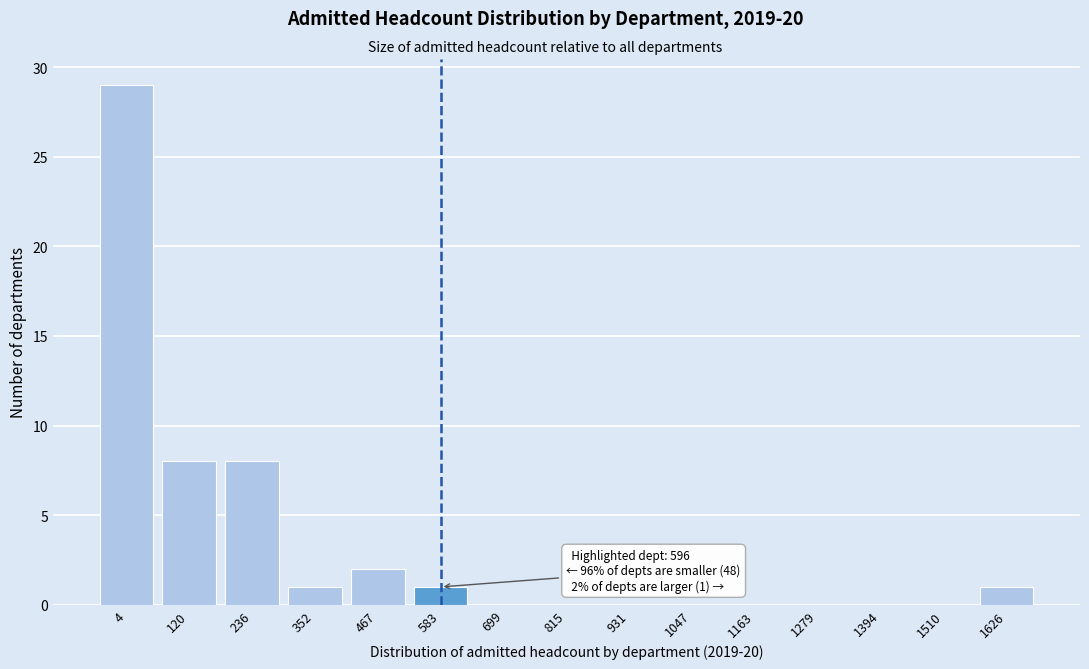

Reading right to left, extract all data points from this chart.

1626=1	1510=0	1394=0	1279=0	1163=0	1047=0	931=0	815=0	699=0	583=1	467=2	352=1	236=8	120=8	4=29